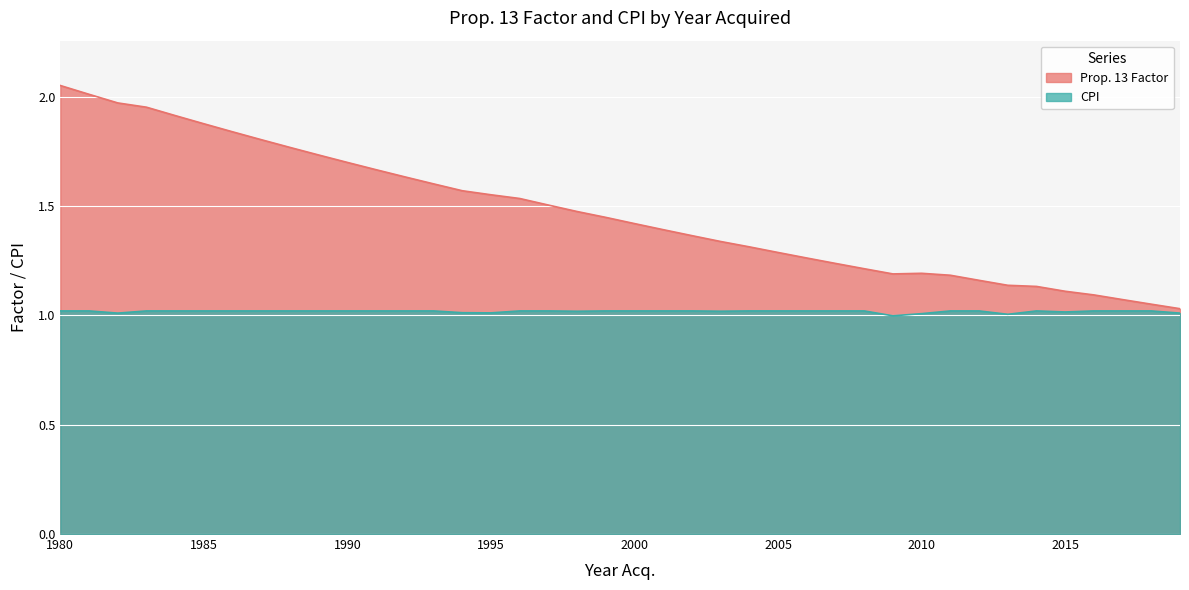

How many distinct data groups are displayed?

2